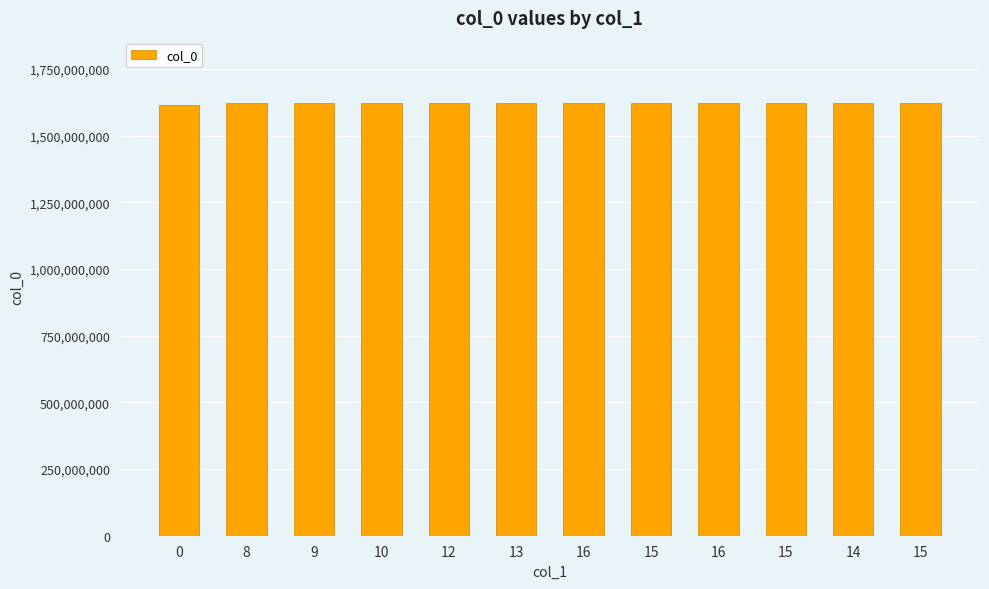

List the labels in order of value, largest first.

15, 14, 15, 16, 15, 16, 13, 12, 10, 9, 8, 0